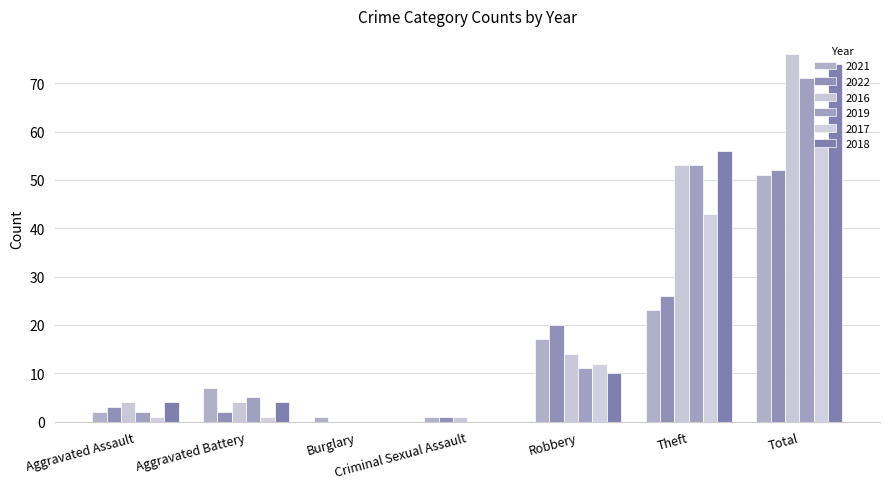

What is the total value across all series at Burglary?

1